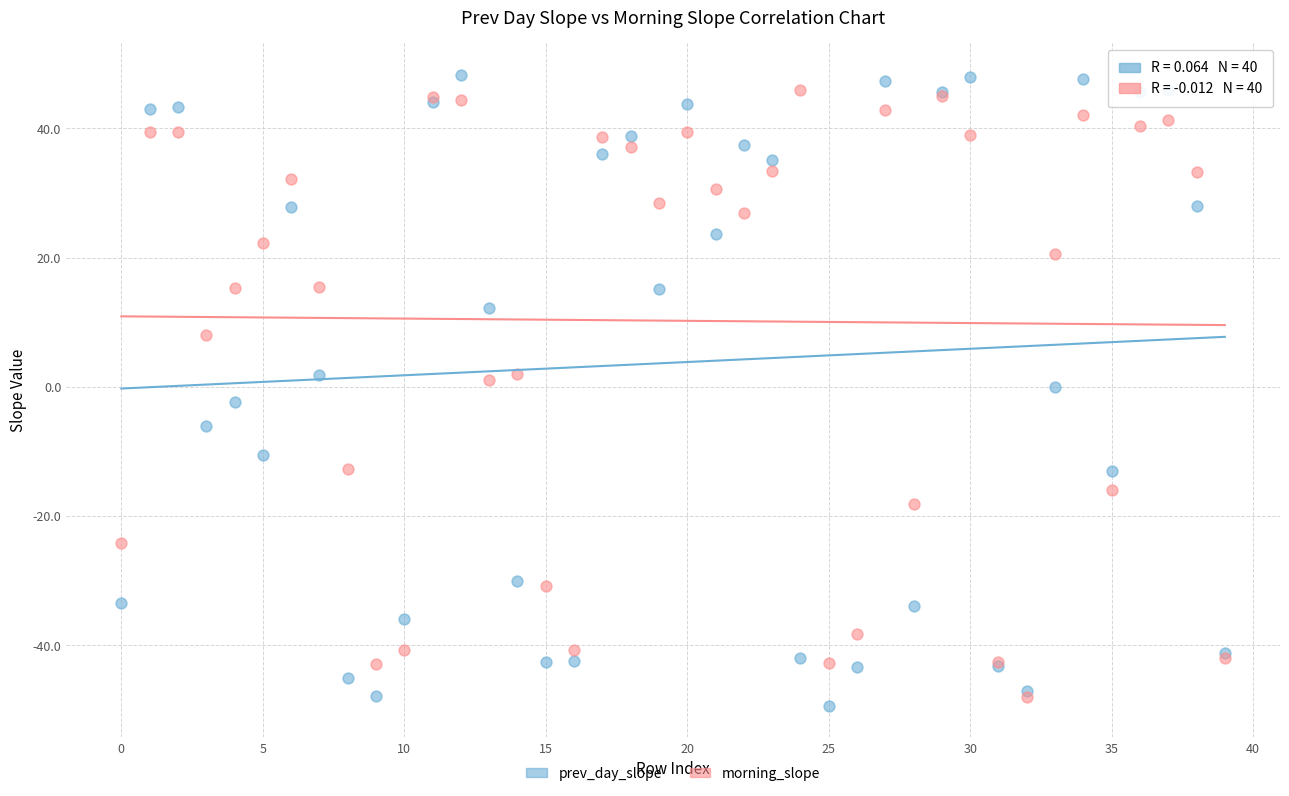

What are all the series names shown in the legend?

prev_day_slope, morning_slope